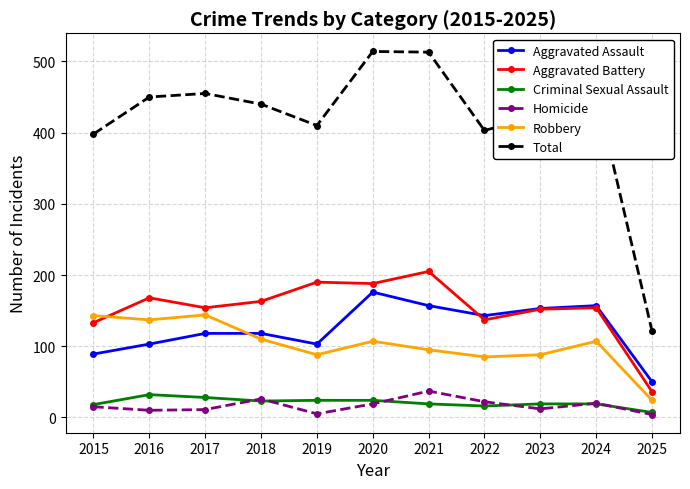

What is the minimum value shown in the chart?

4